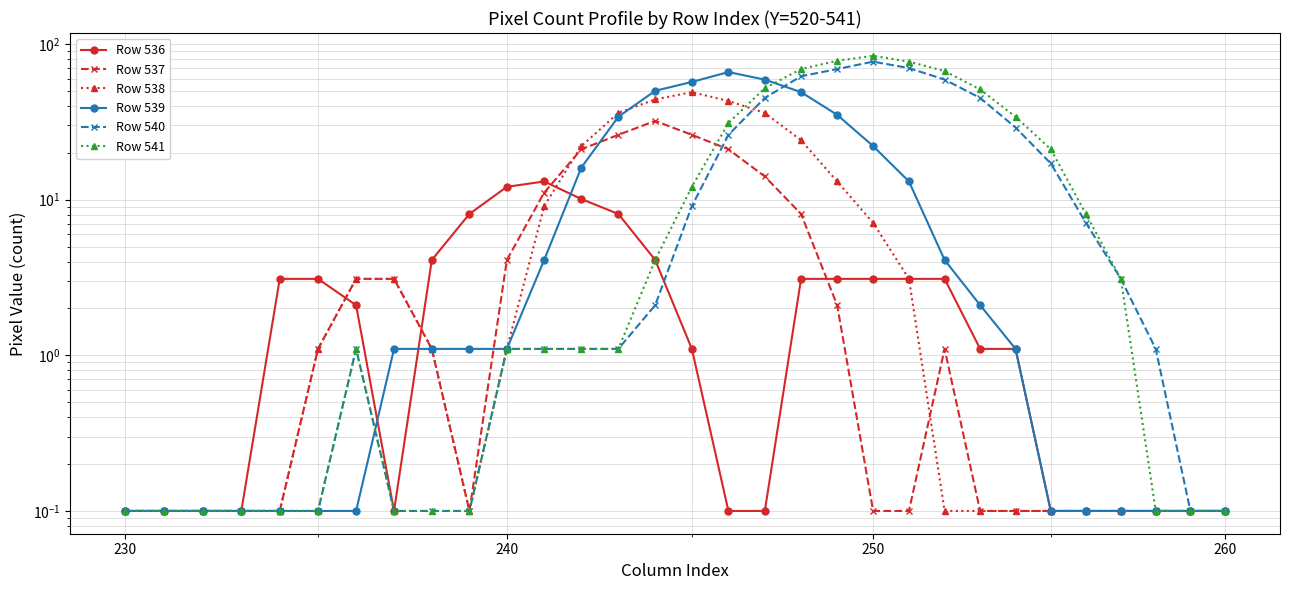

What is the sum of all Row 539 values?

419.1